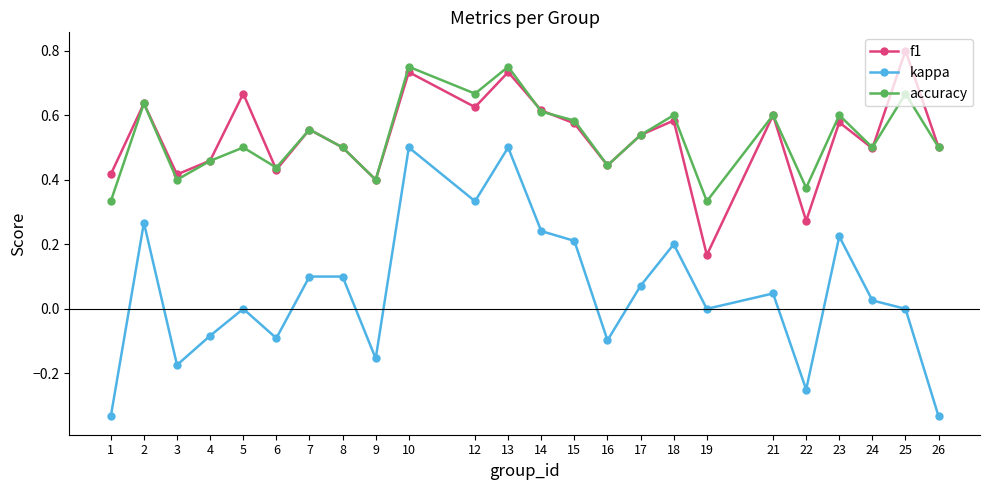

Where is the first local minimum for f1?

3